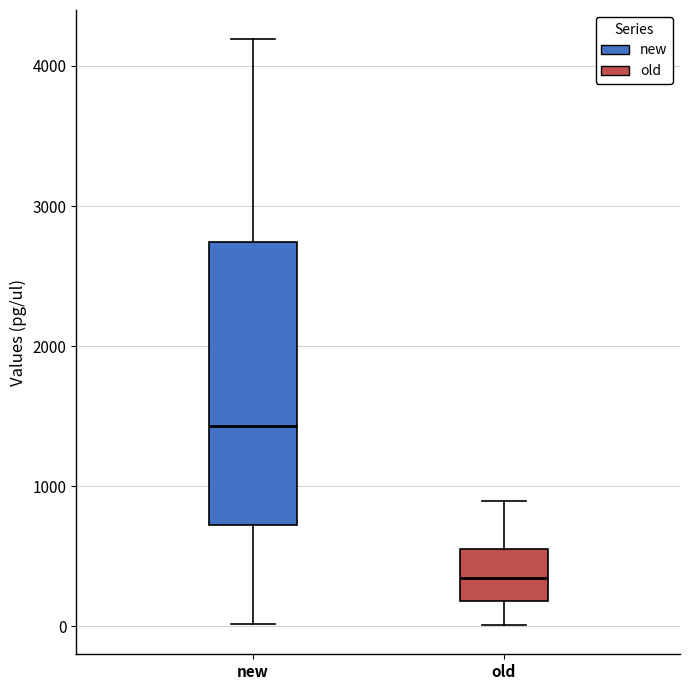

Reading left to right, read every box against the y-axis: the position of its median line, the range the box covers, and the ends of its whiskers. The values are not printed on the chart, so give them approximately, as read against the axis.

new: median 1400, box 700 to 2700, whiskers 0 to 4200
old: median 300, box 200 to 600, whiskers 0 to 900